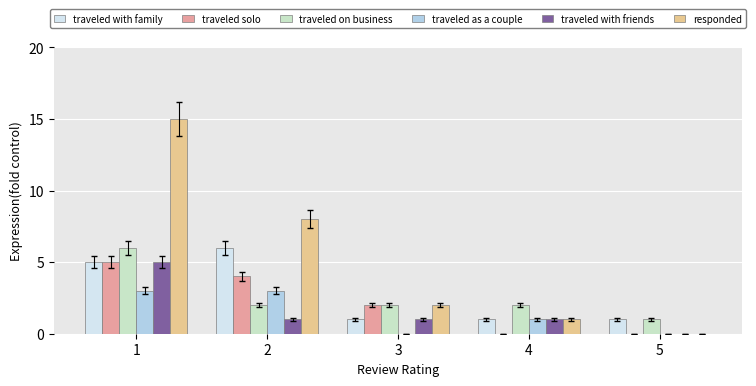

What is the sum of all traveled with friends values?

8